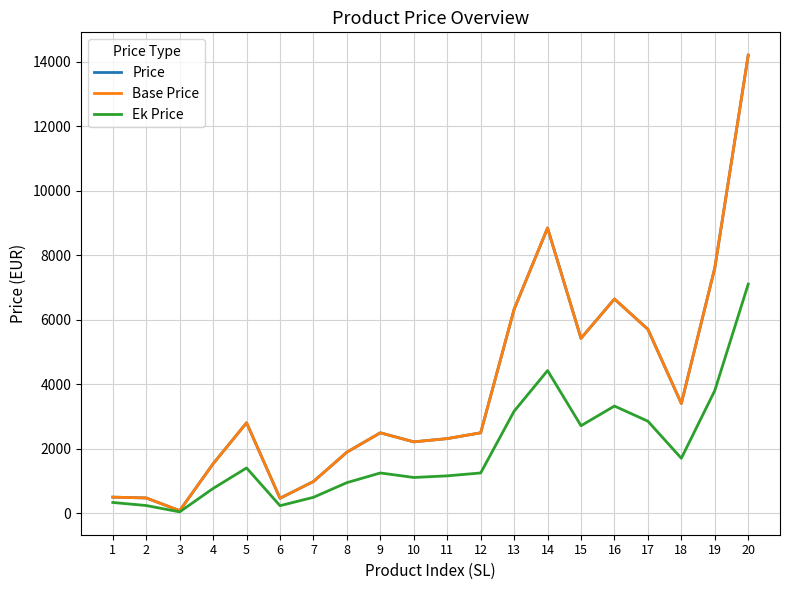

The Price series shows 715 at 2. True or false?

False